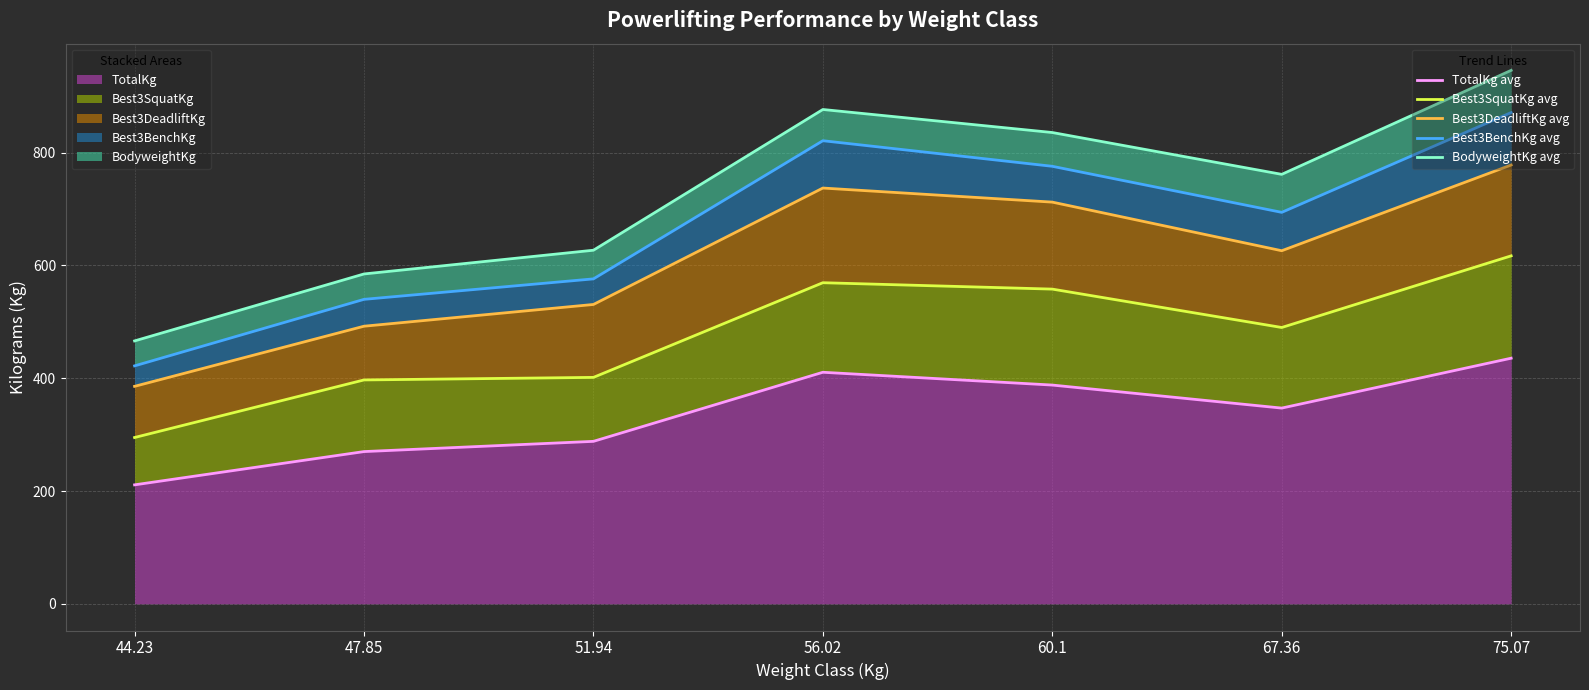

True or false: Best3BenchKg (avg line) has a value of 539.8 at 47.85.

True